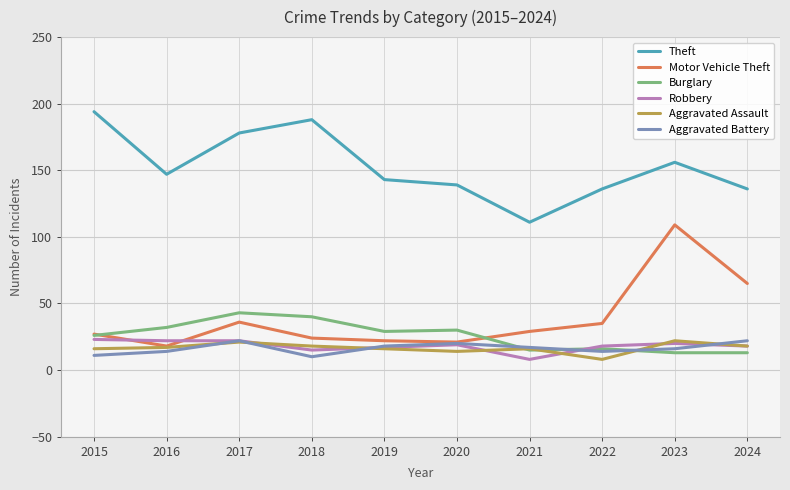

Which series has the largest total across all categories?

Theft